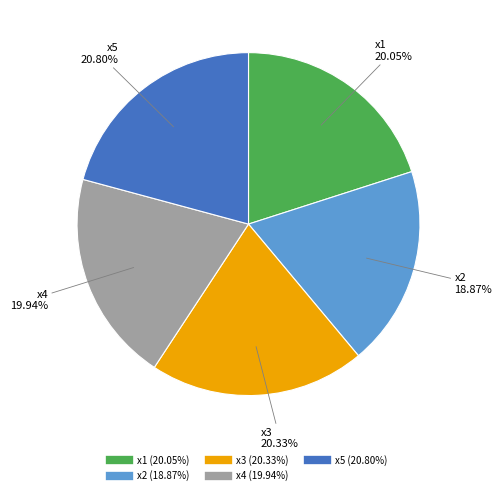

What percentage is the x1 slice, to the nearest percent?

20%